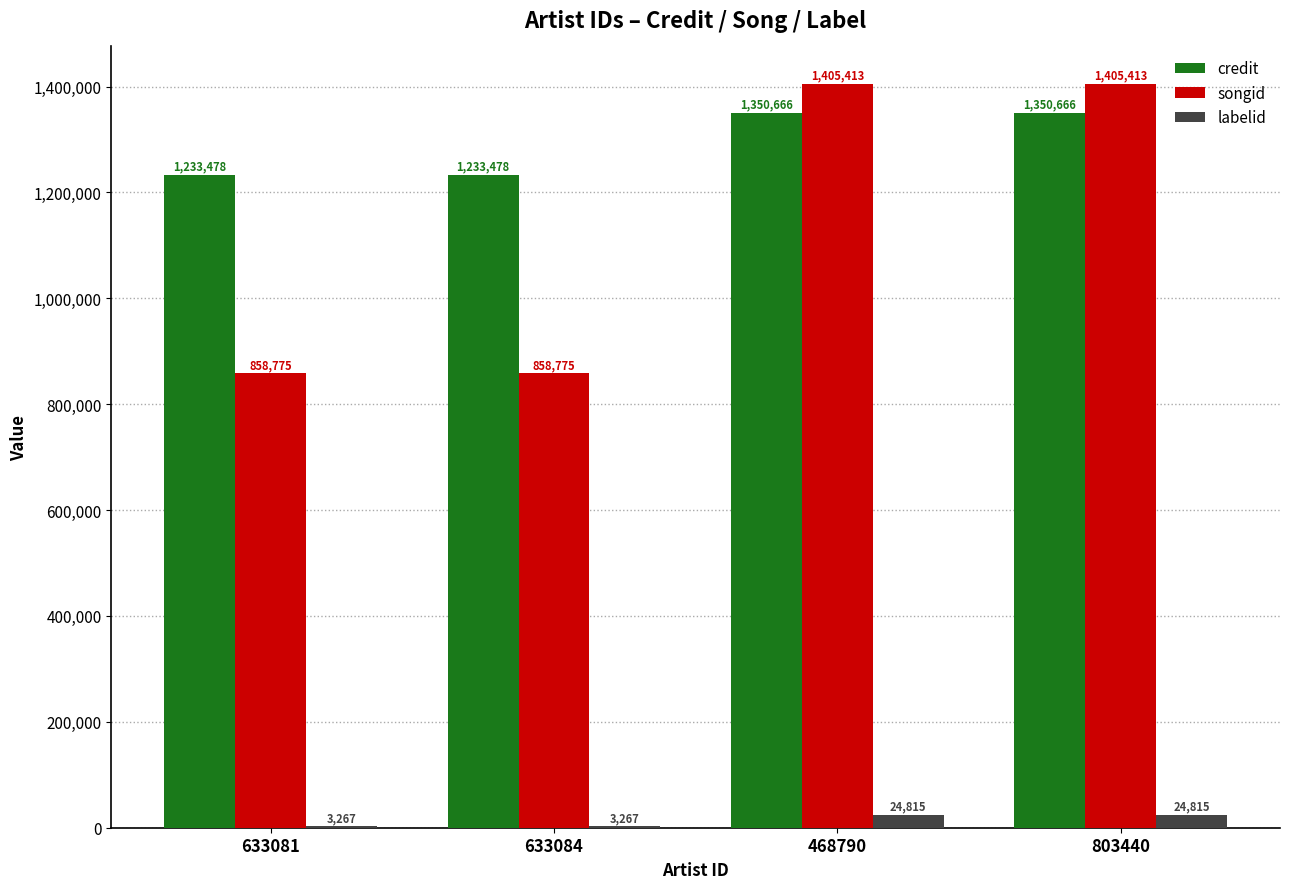

Is it true that labelid equals 24815 at 803440?

True